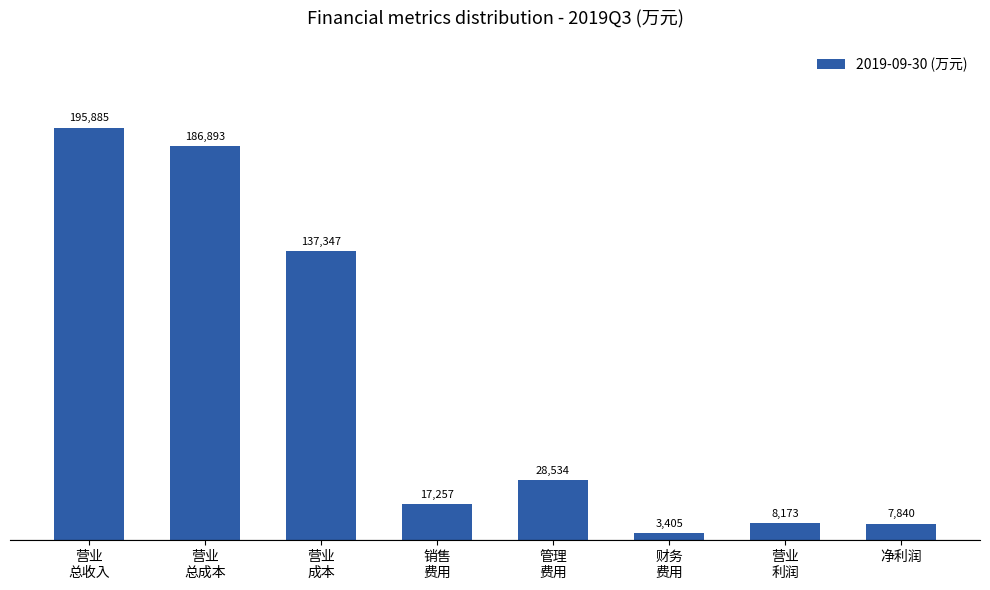

The chart shows a value of 17257 at 销售
费用. True or false?

True